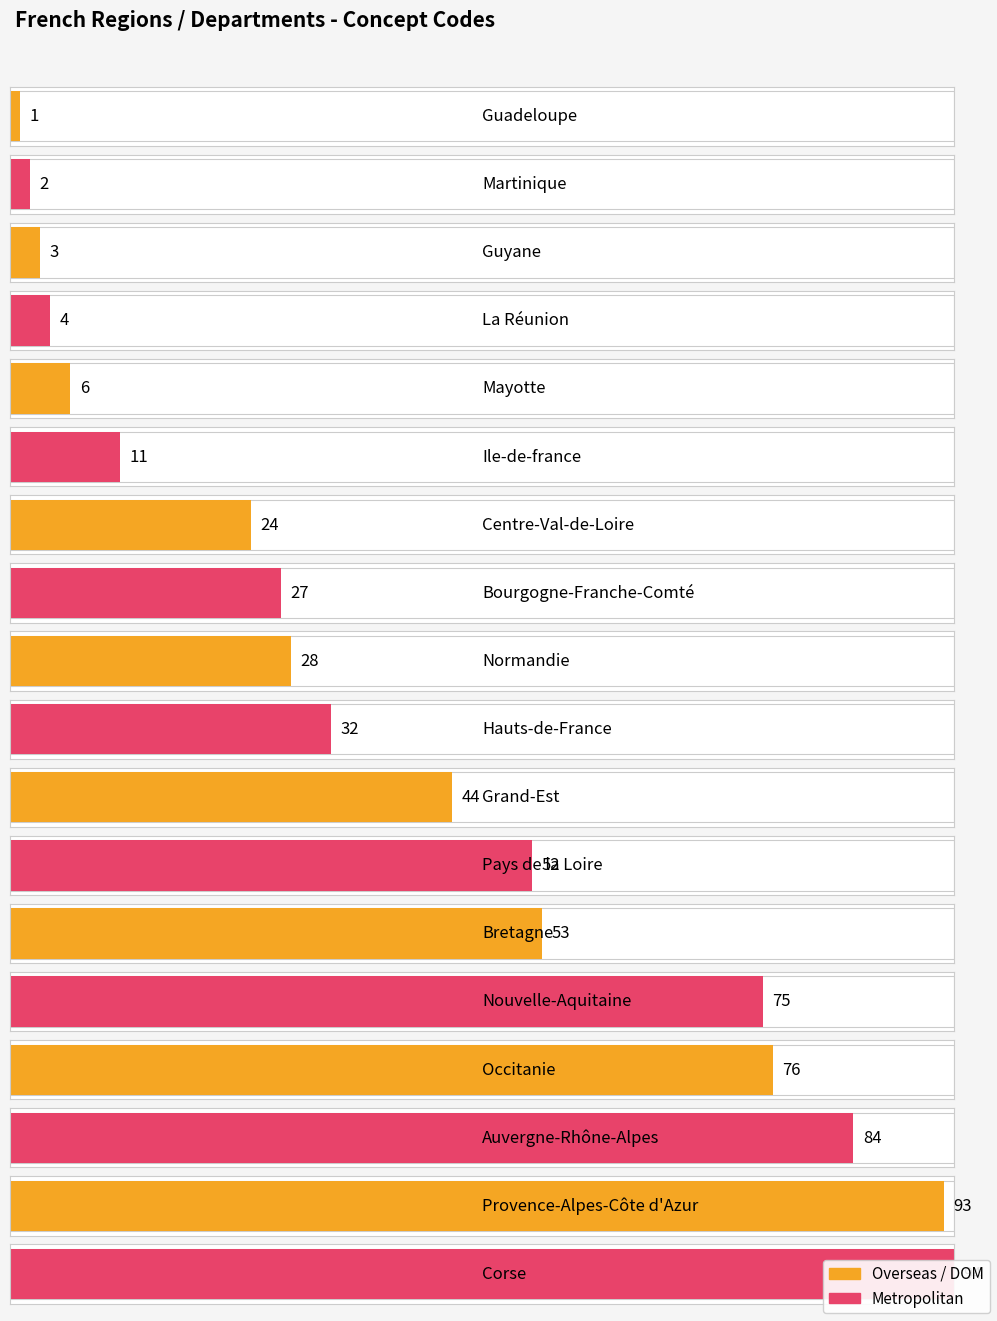

What is the maximum value shown in the chart?

94